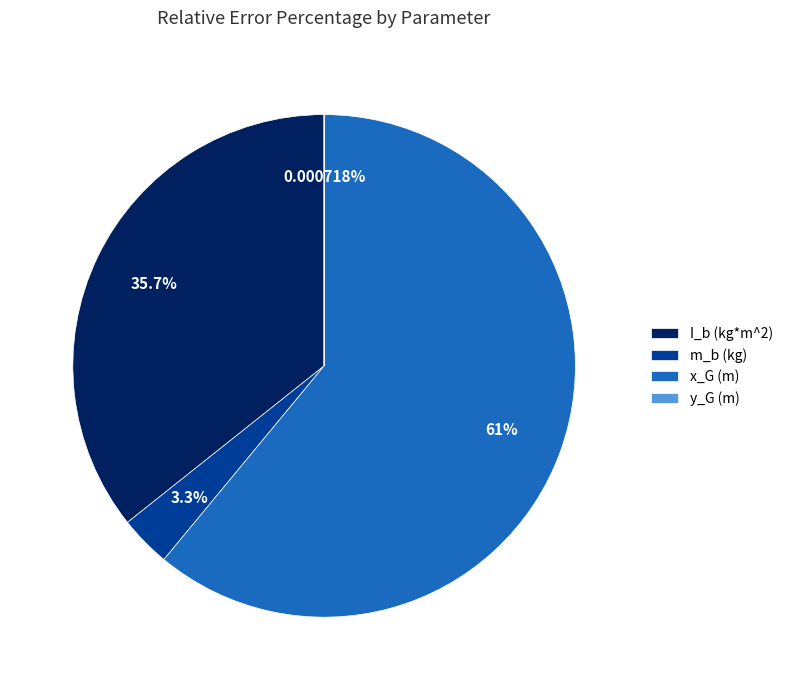

To the nearest percent, what is the difference between the I_b (kg*m^2) and x_G (m) slice percentages?

25%